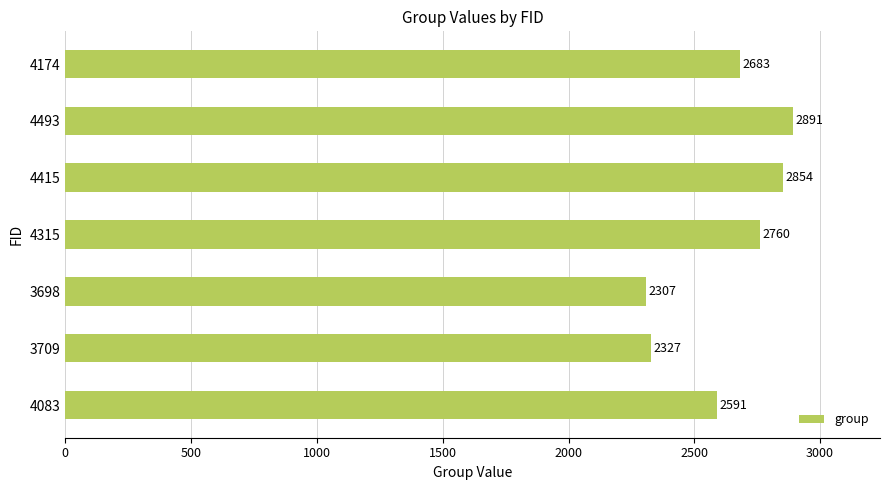

Which category has the lowest value across all series?

3698